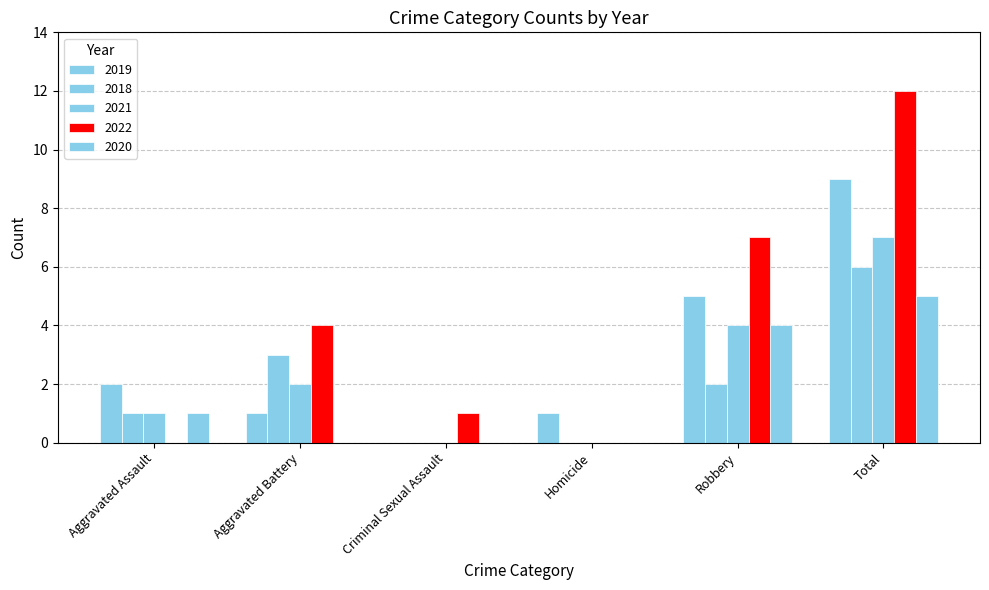

At which category does the chart reach its peak across all series?

Total